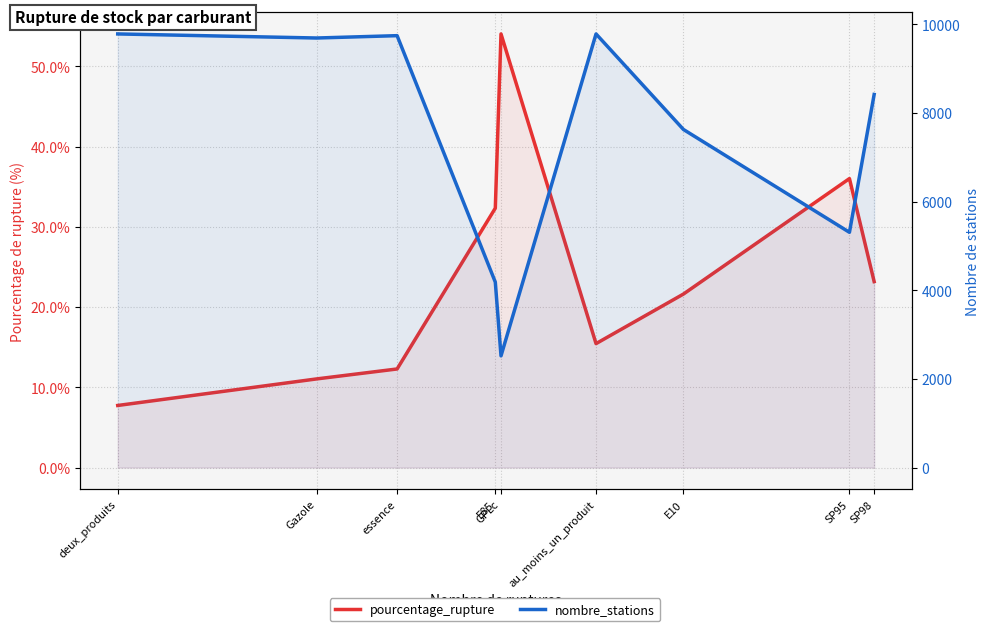

Does the chart display data point markers on the line(s)?

No